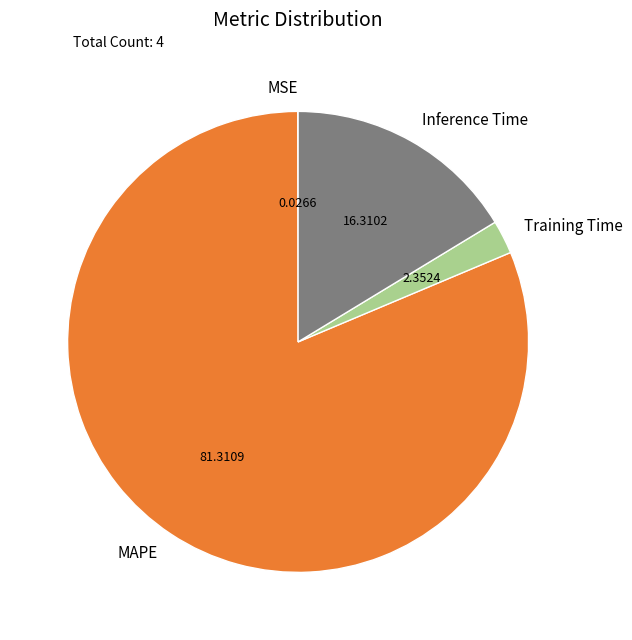

Do Inference Time and Training Time together represent more than half of the pie?

No